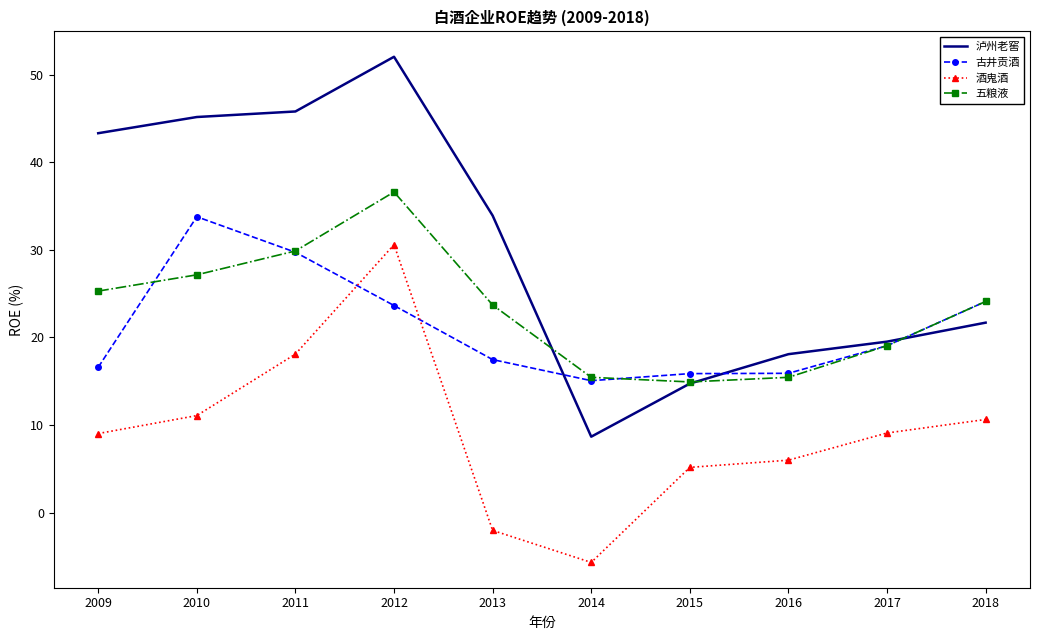

At which label does 泸州老窖 first exceed 33?

2009